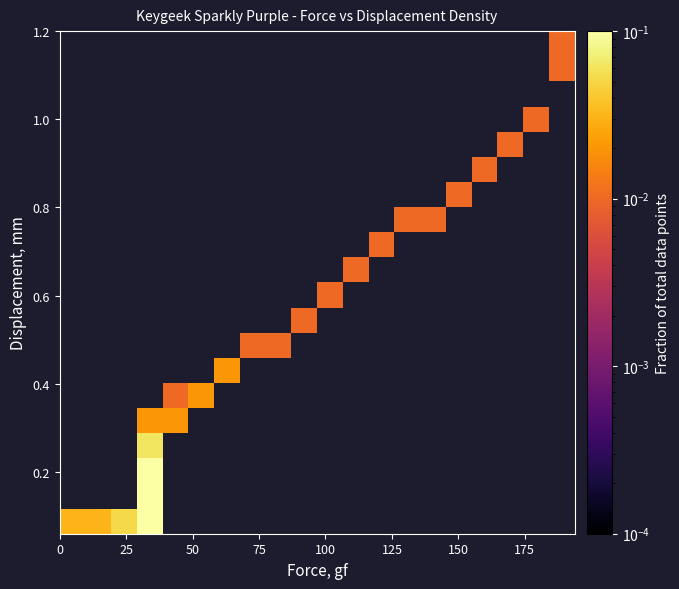

How many distinct data groups are displayed?

20